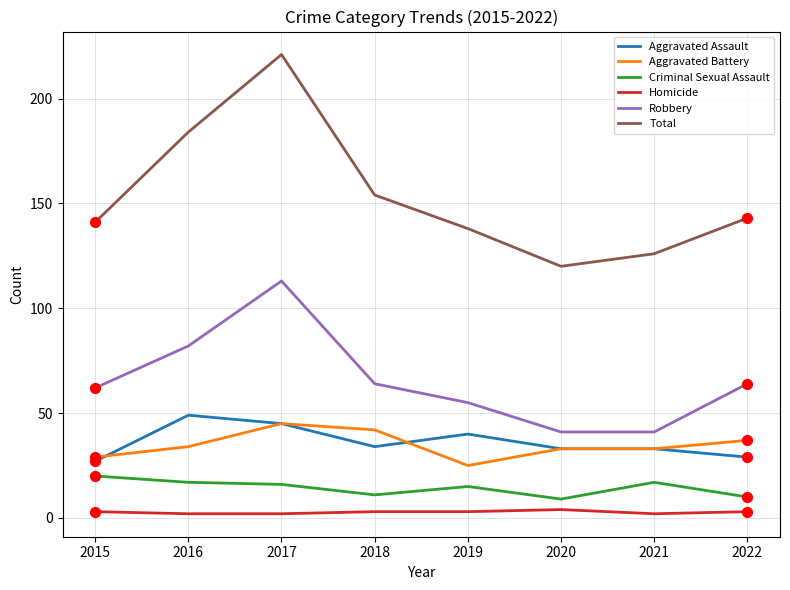

What is the total value across all series at 2020?

240